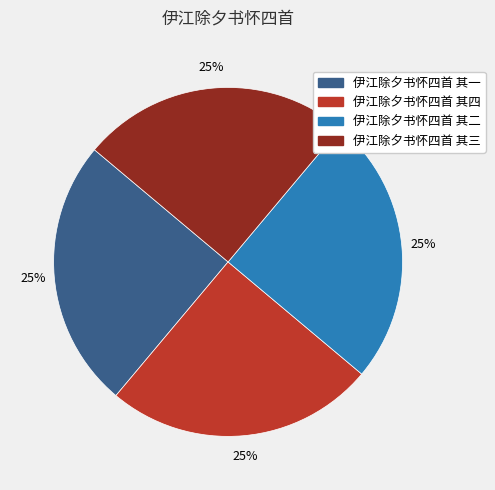

To the nearest percent, what is the average slice percentage?

25%